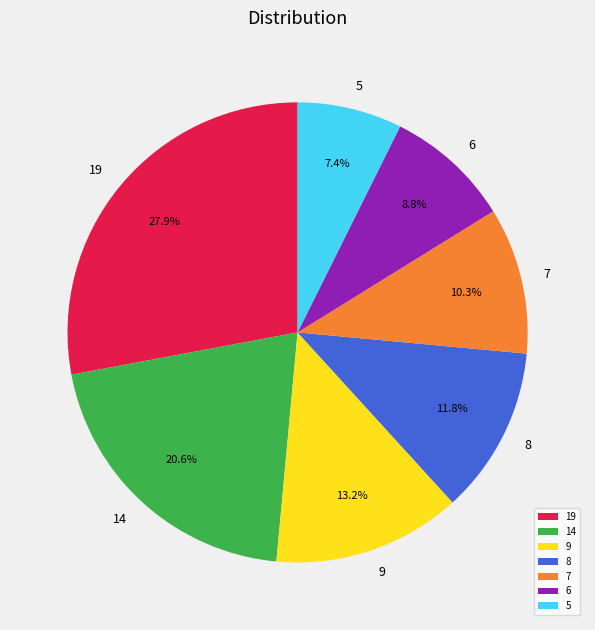

Is there a majority slice in this chart?

No